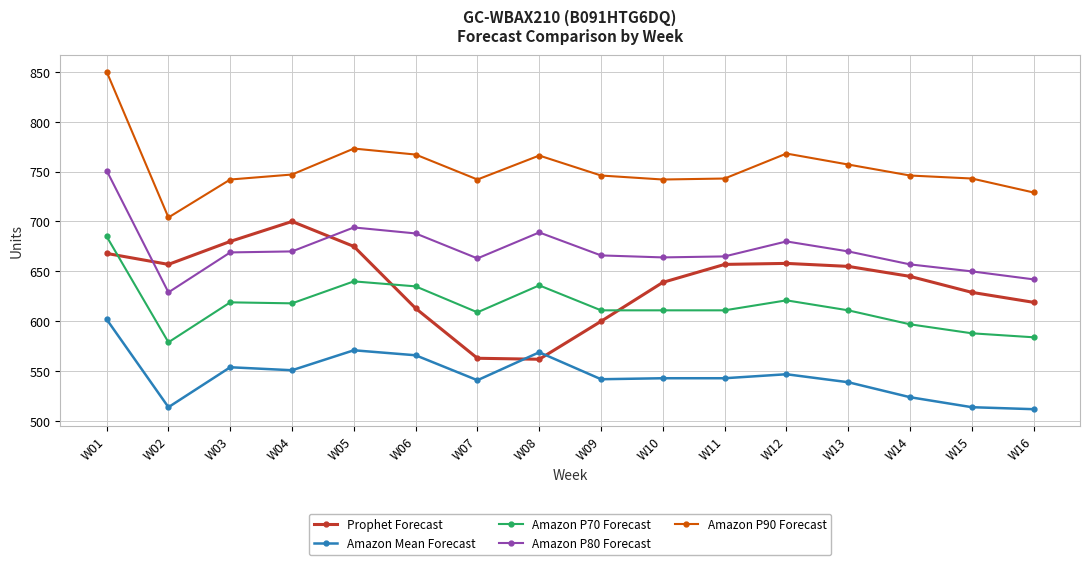

At which label does Amazon P70 Forecast first exceed 611?

W01